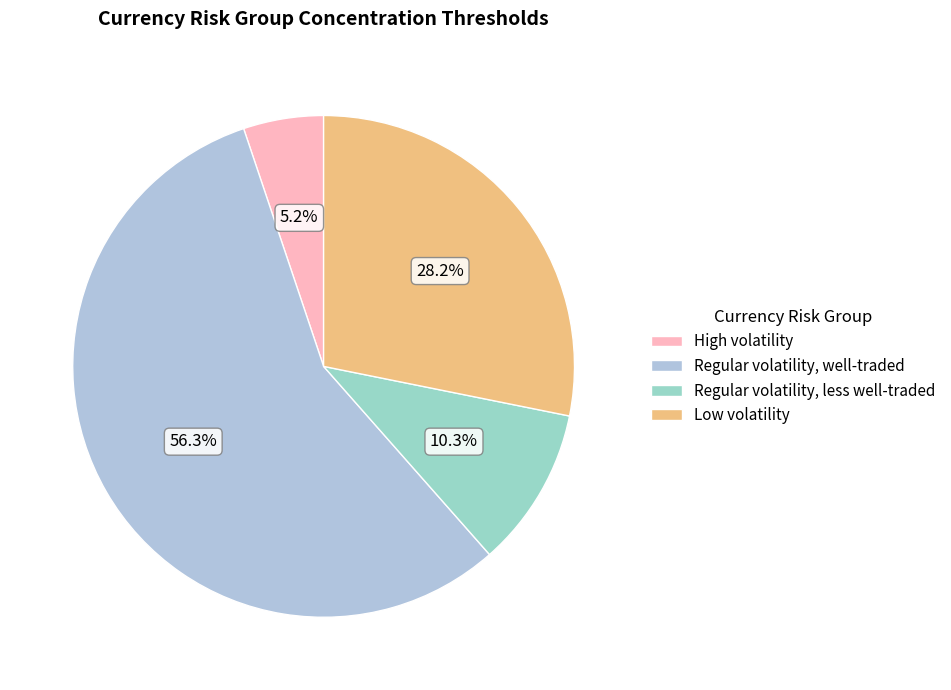

Combined, what portion of the pie is Regular volatility, well-traded and High volatility?

61.5%